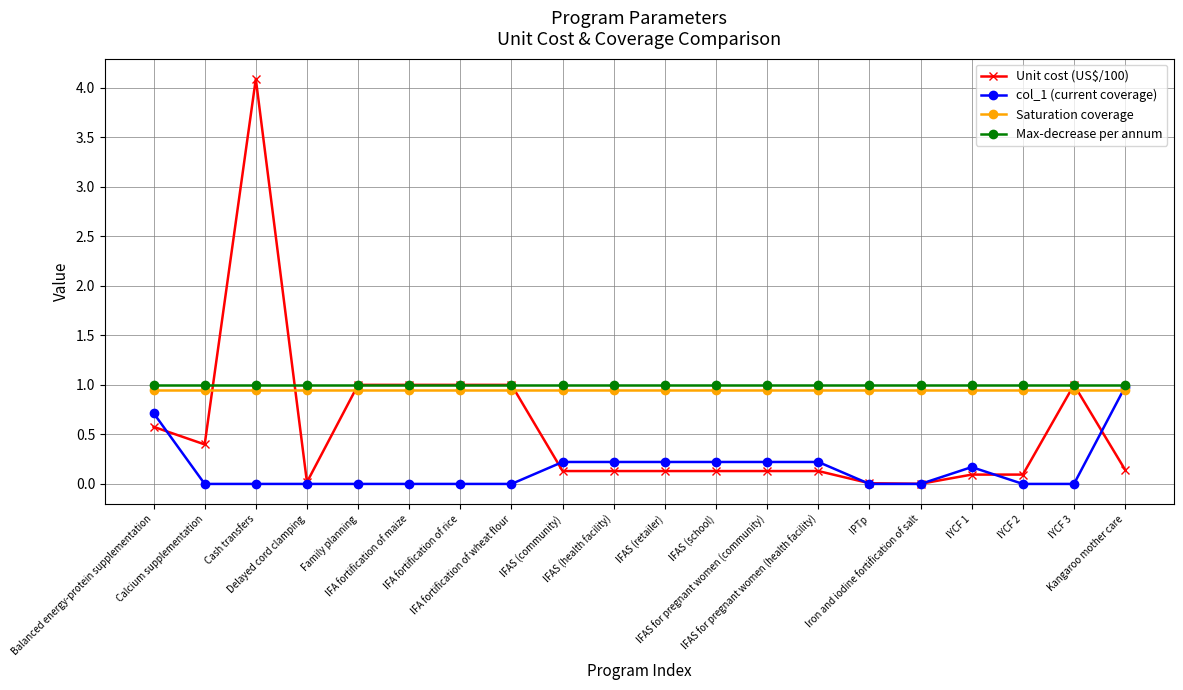

What is the maximum value for col_1 (current coverage)?

1.0